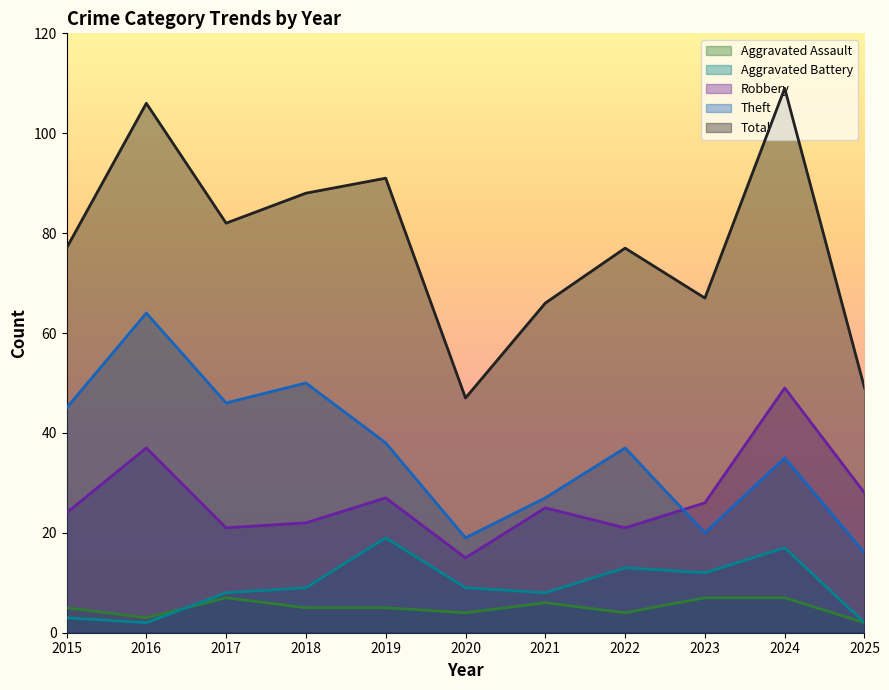

True or false: Theft has more than 1 points higher than both neighbors.

True